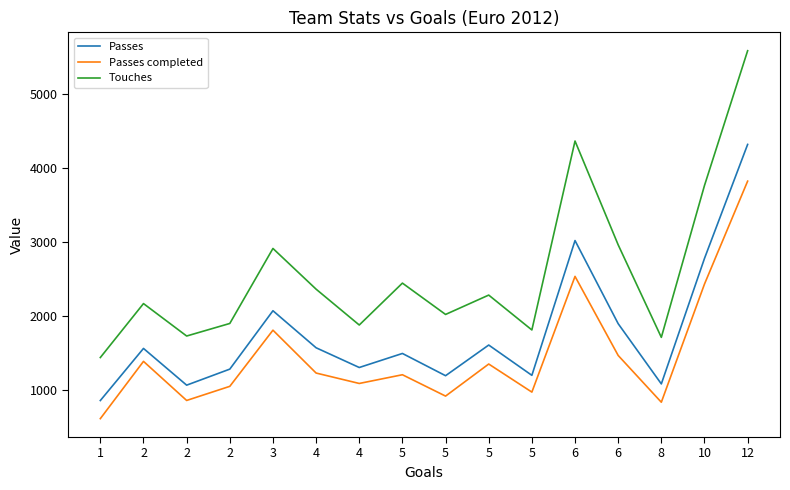

At which category is the sum across all series the highest?

12